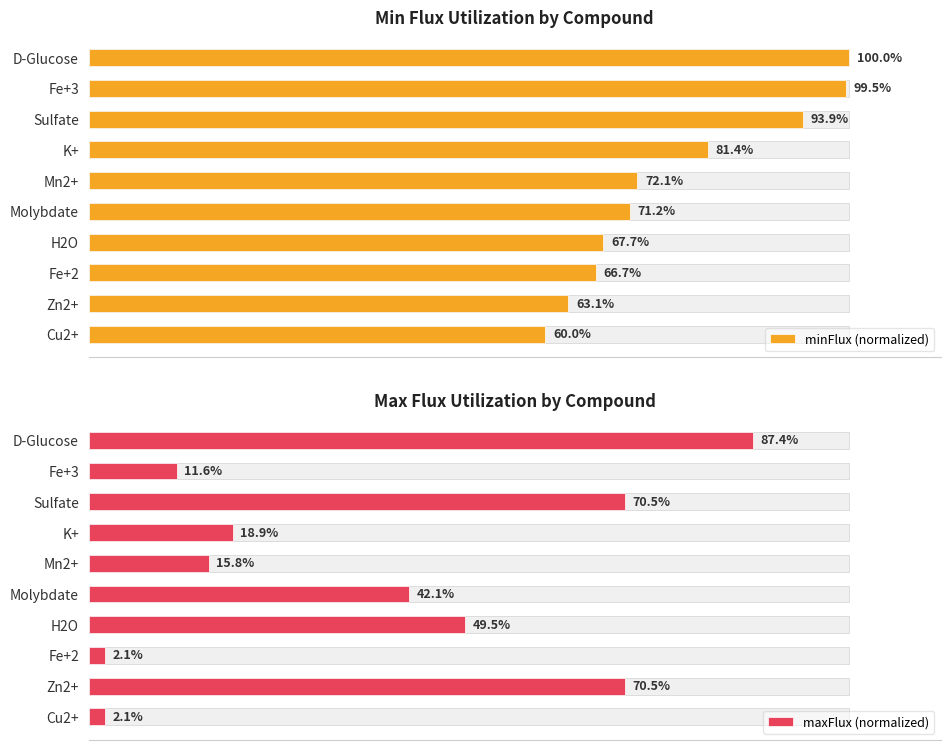

What is the difference between the highest and lowest values at Molybdate?

29.0